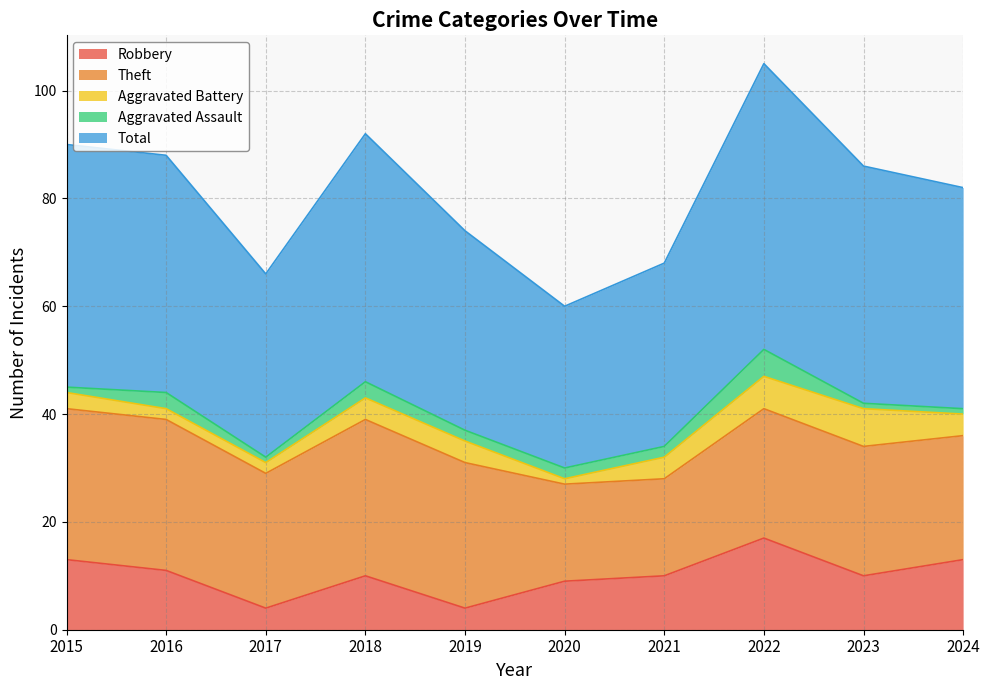

How many lines are shown in the chart?

5